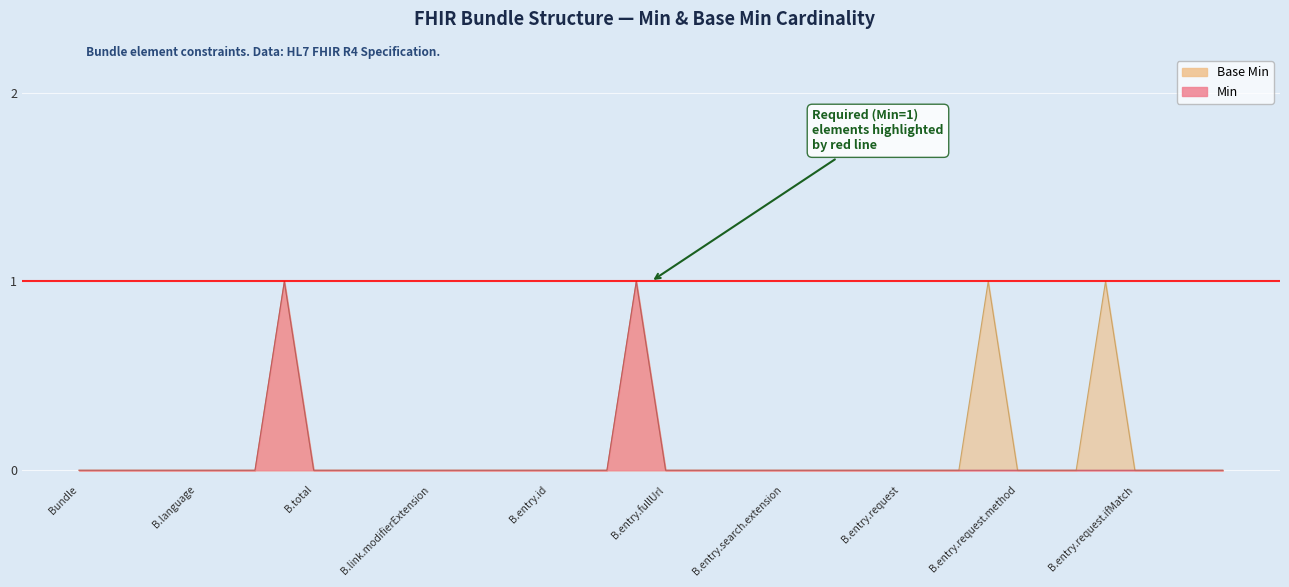

List the series in order of their overall mean, lowest first.

Min, Base Min